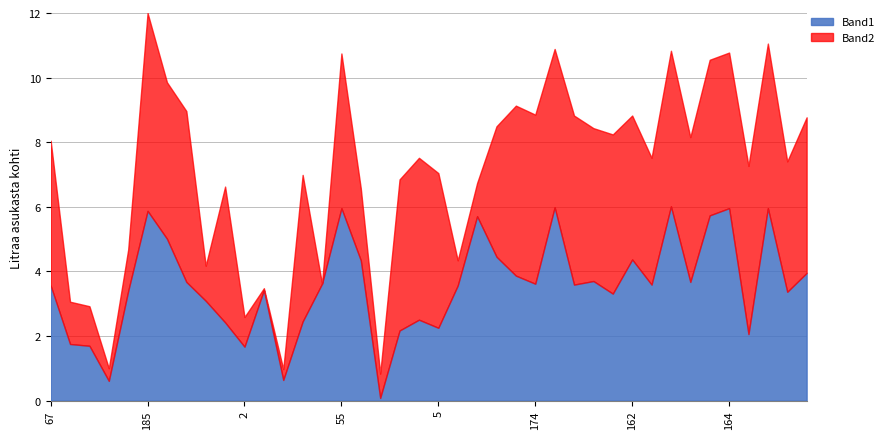

What is the label of the 18th point from the left?

92